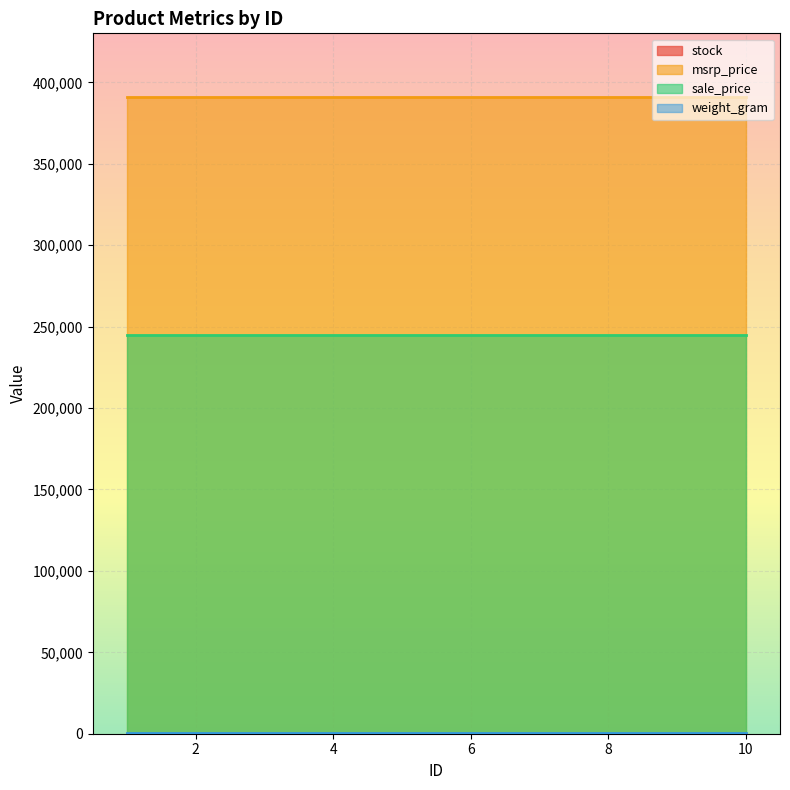

What is the minimum value shown in the chart?

13